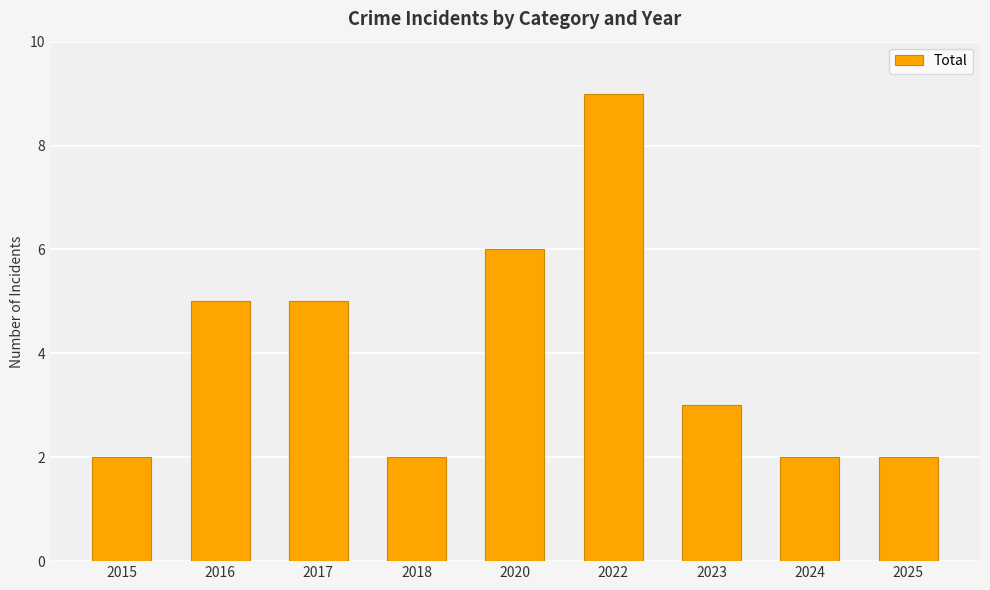

What is the ratio of the value at 2025 to the value at 2023?

0.7